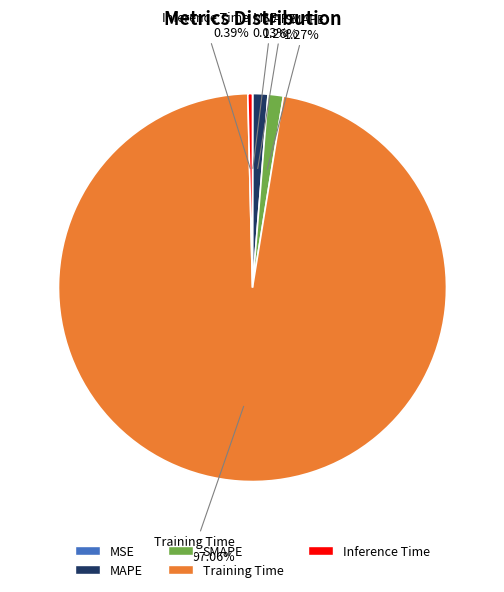

Which slice is the largest?

Training Time